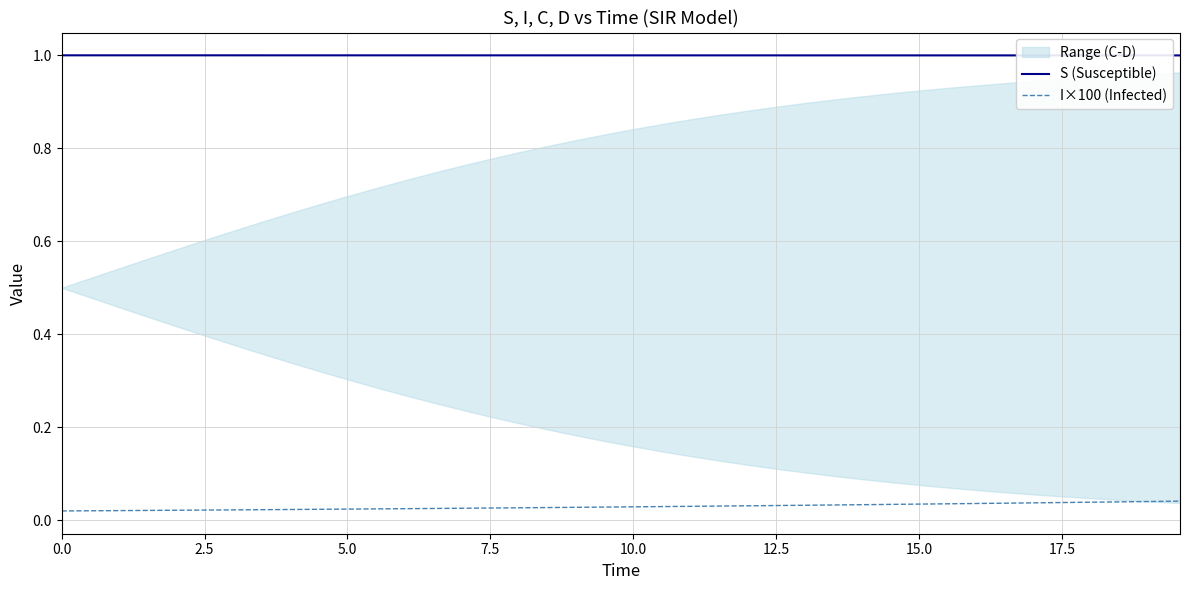

Which series has the largest total across all categories?

S (Susceptible)